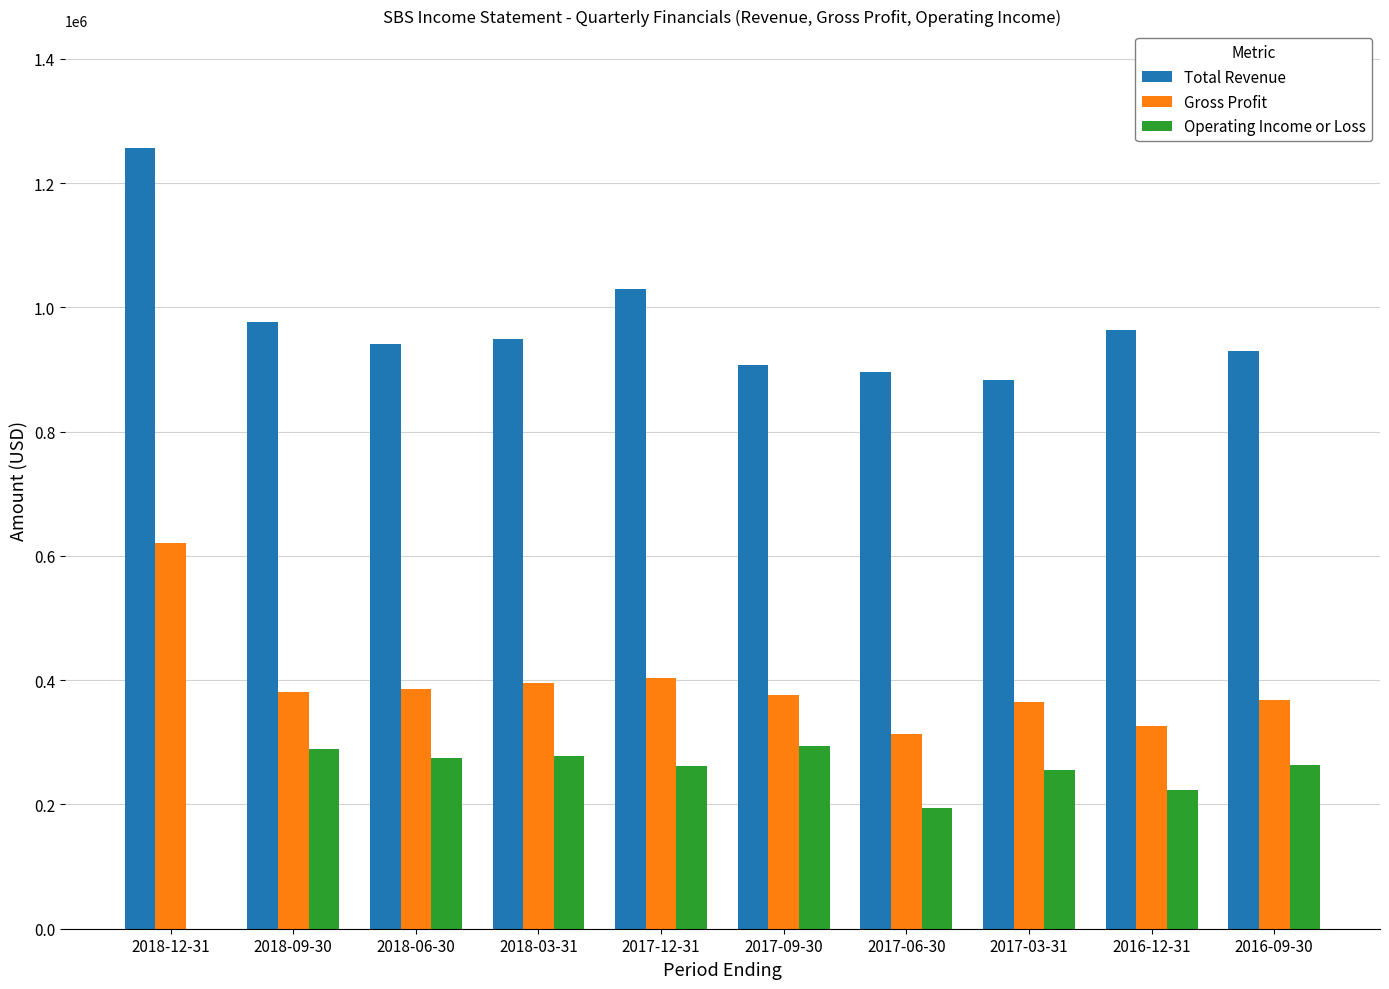

Which series changed the most between 2018-09-30 and 2016-09-30?

Total Revenue